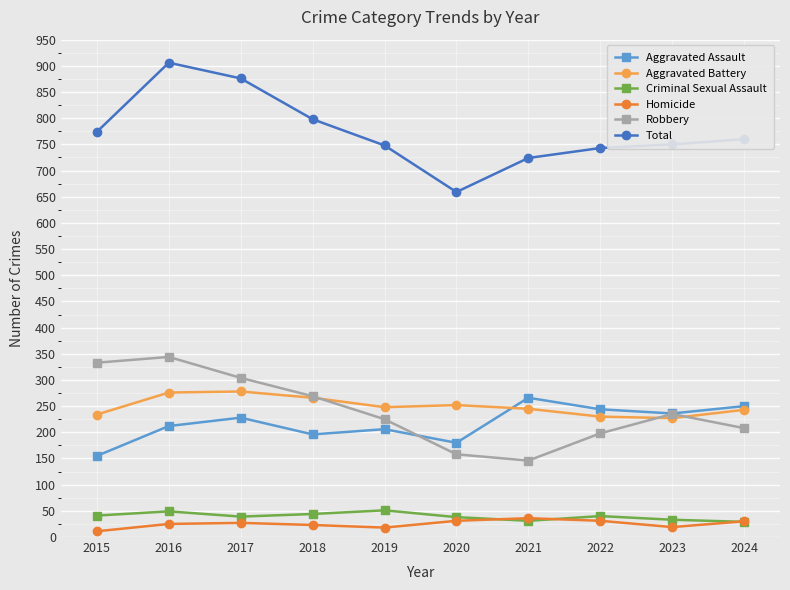

Which series changed the most between 2015 and 2018?

Robbery